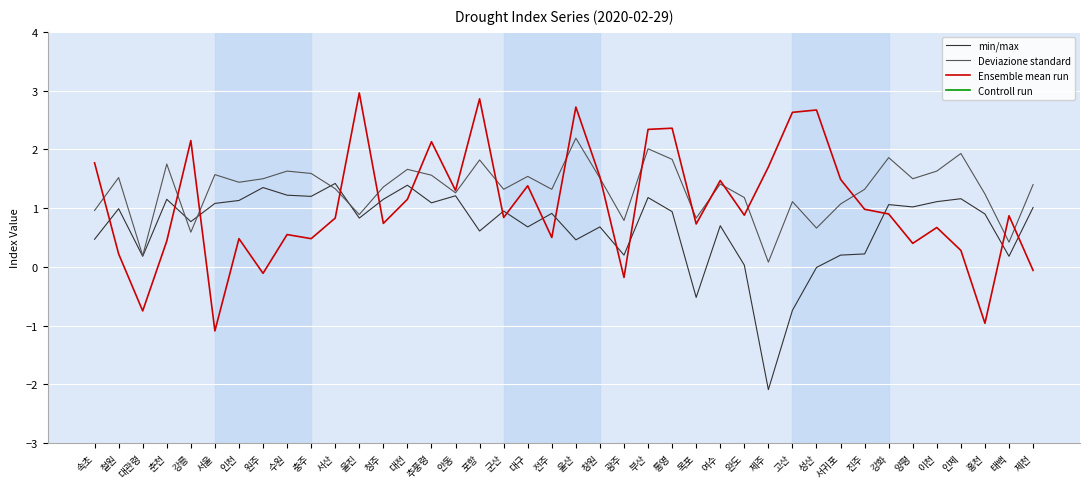

What is the approximate value of min/max at 안동?

1.2